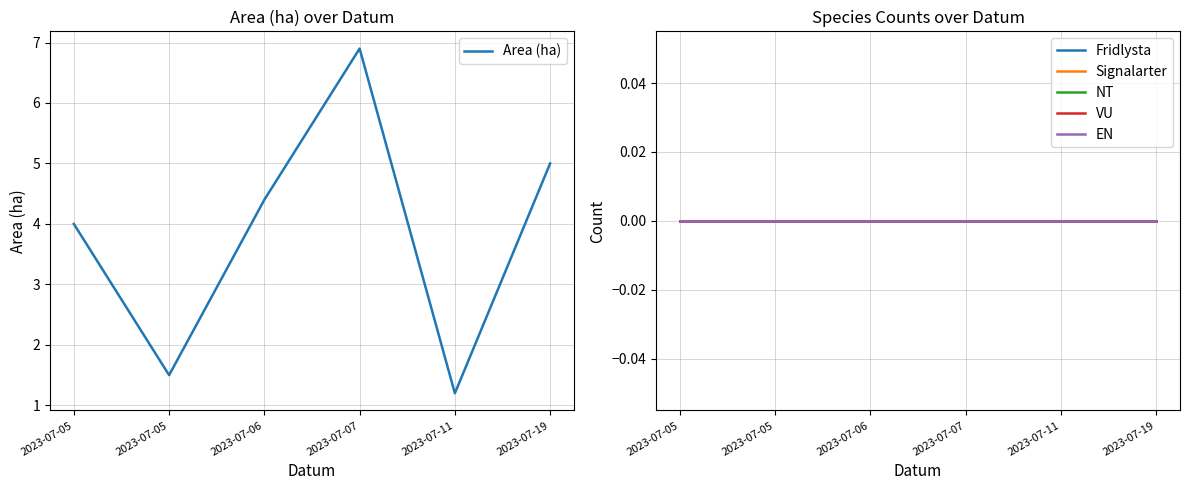

At 2023-07-05, list the series in order from largest to smallest.

Area (ha), Fridlysta, Signalarter, NT, VU, EN